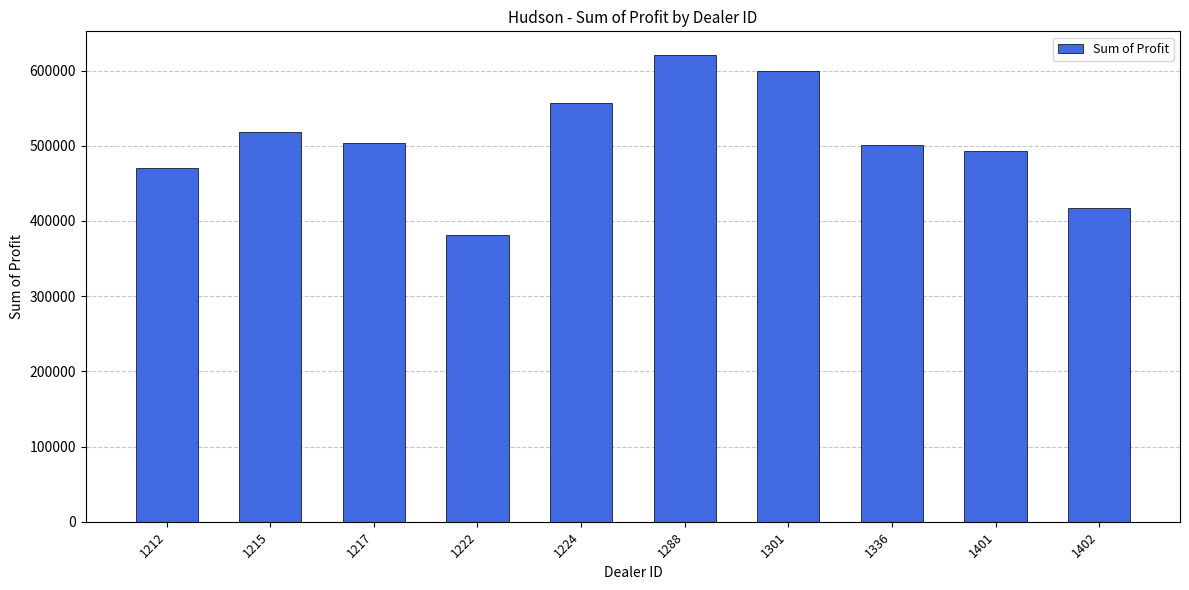

Read the value at 1215.

518798.8